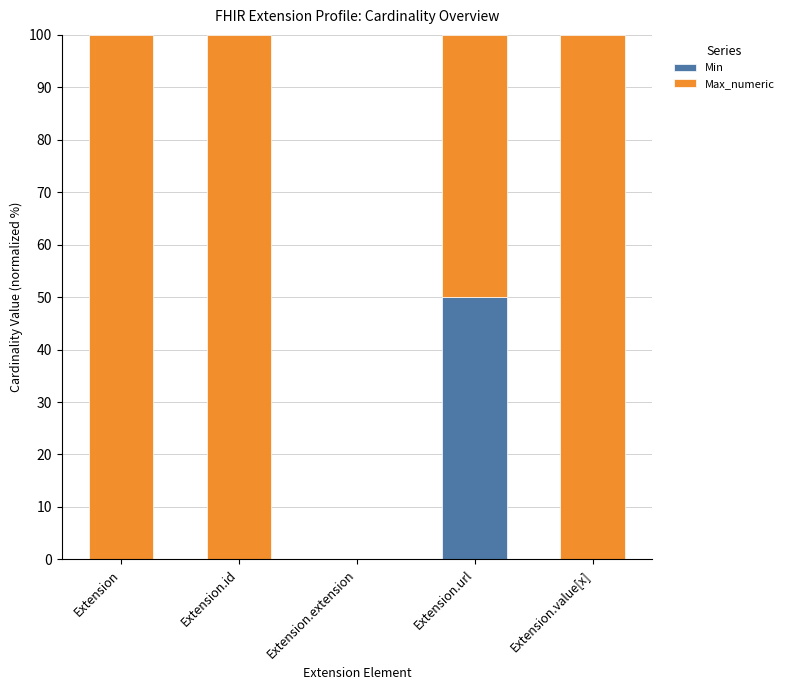

Is it true that Min equals 14 at Extension.url?

False